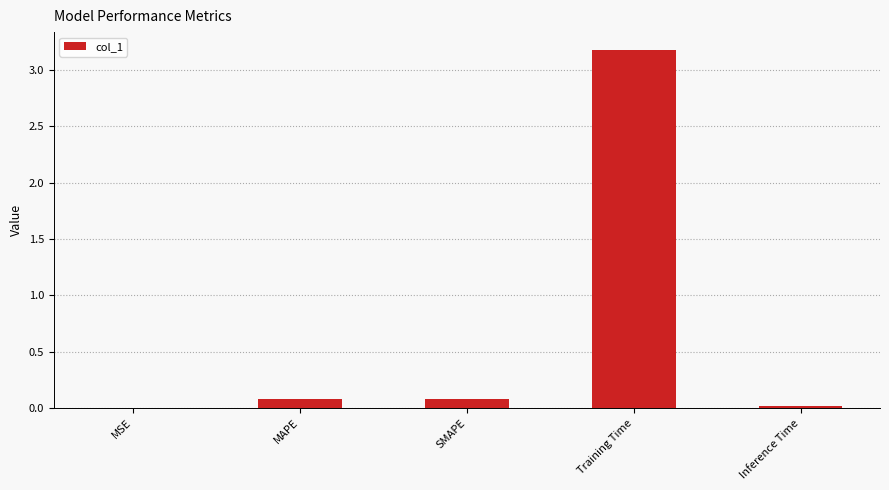

What is the average value?

0.7